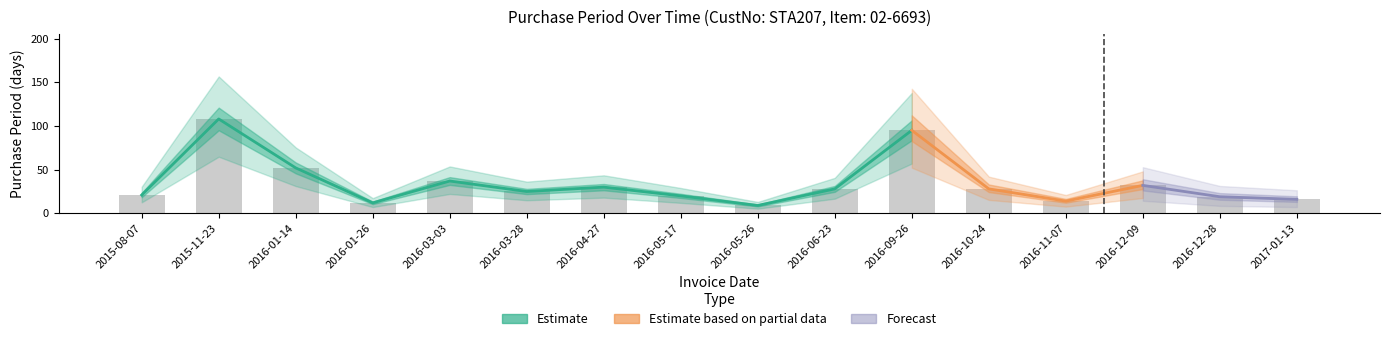

Count the number of categories in the chart.

16